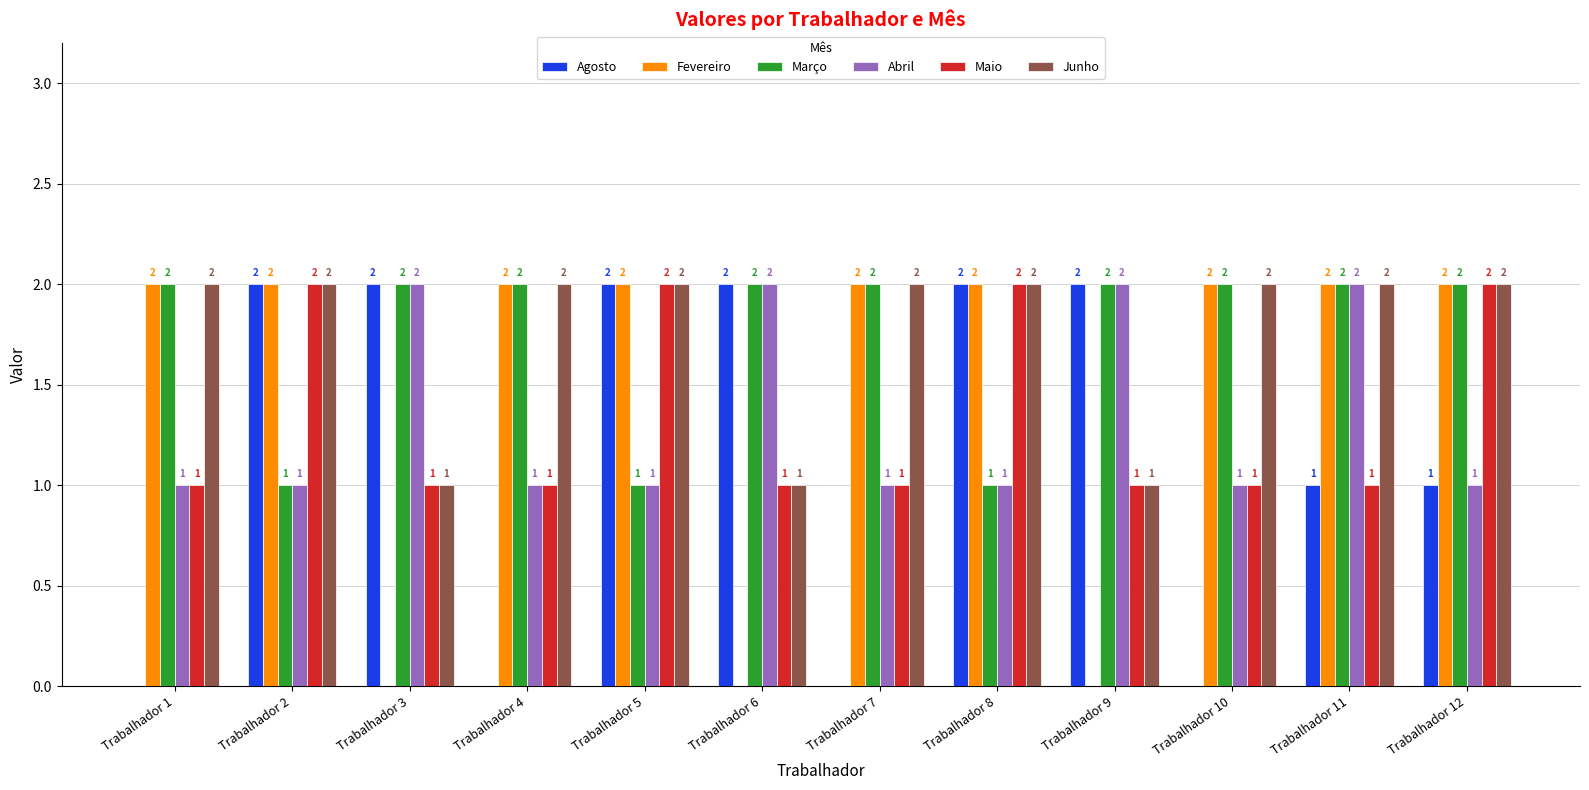

Reading right to left, what are all the values shown in this chart?

Agosto: Trabalhador 12=1	Trabalhador 11=1	Trabalhador 10=0	Trabalhador 9=2	Trabalhador 8=2	Trabalhador 7=0	Trabalhador 6=2	Trabalhador 5=2	Trabalhador 4=0	Trabalhador 3=2	Trabalhador 2=2	Trabalhador 1=0
Fevereiro: Trabalhador 12=2	Trabalhador 11=2	Trabalhador 10=2	Trabalhador 9=0	Trabalhador 8=2	Trabalhador 7=2	Trabalhador 6=0	Trabalhador 5=2	Trabalhador 4=2	Trabalhador 3=0	Trabalhador 2=2	Trabalhador 1=2
Março: Trabalhador 12=2	Trabalhador 11=2	Trabalhador 10=2	Trabalhador 9=2	Trabalhador 8=1	Trabalhador 7=2	Trabalhador 6=2	Trabalhador 5=1	Trabalhador 4=2	Trabalhador 3=2	Trabalhador 2=1	Trabalhador 1=2
Abril: Trabalhador 12=1	Trabalhador 11=2	Trabalhador 10=1	Trabalhador 9=2	Trabalhador 8=1	Trabalhador 7=1	Trabalhador 6=2	Trabalhador 5=1	Trabalhador 4=1	Trabalhador 3=2	Trabalhador 2=1	Trabalhador 1=1
Maio: Trabalhador 12=2	Trabalhador 11=1	Trabalhador 10=1	Trabalhador 9=1	Trabalhador 8=2	Trabalhador 7=1	Trabalhador 6=1	Trabalhador 5=2	Trabalhador 4=1	Trabalhador 3=1	Trabalhador 2=2	Trabalhador 1=1
Junho: Trabalhador 12=2	Trabalhador 11=2	Trabalhador 10=2	Trabalhador 9=1	Trabalhador 8=2	Trabalhador 7=2	Trabalhador 6=1	Trabalhador 5=2	Trabalhador 4=2	Trabalhador 3=1	Trabalhador 2=2	Trabalhador 1=2